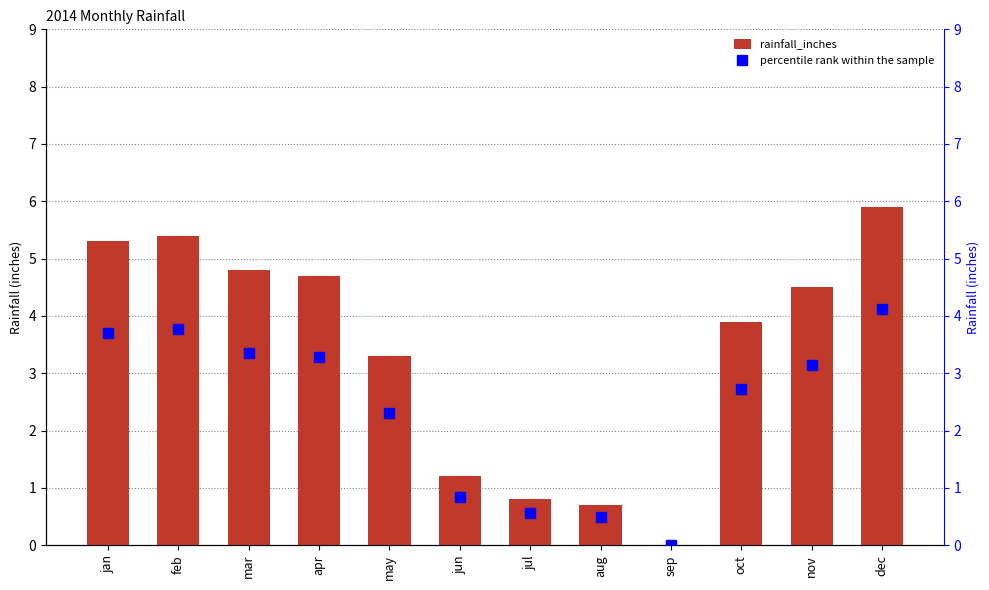

List the series in order of their peak value, lowest first.

percentile rank within the sample, rainfall_inches